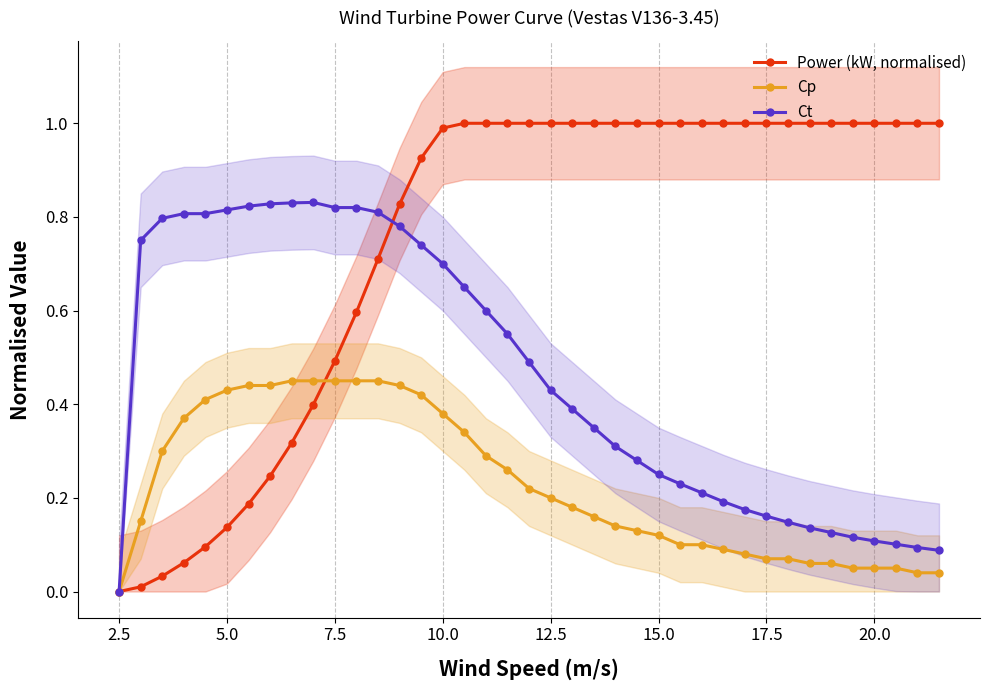

The value of Power (kW, normalised) at 20.0 is 0.2. True or false?

False